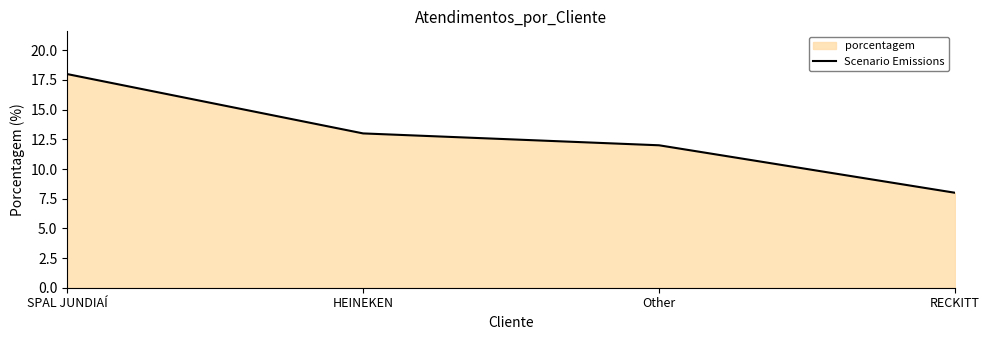

Rank the categories by value from highest to lowest.

SPAL JUNDIAÍ, HEINEKEN, Other, RECKITT